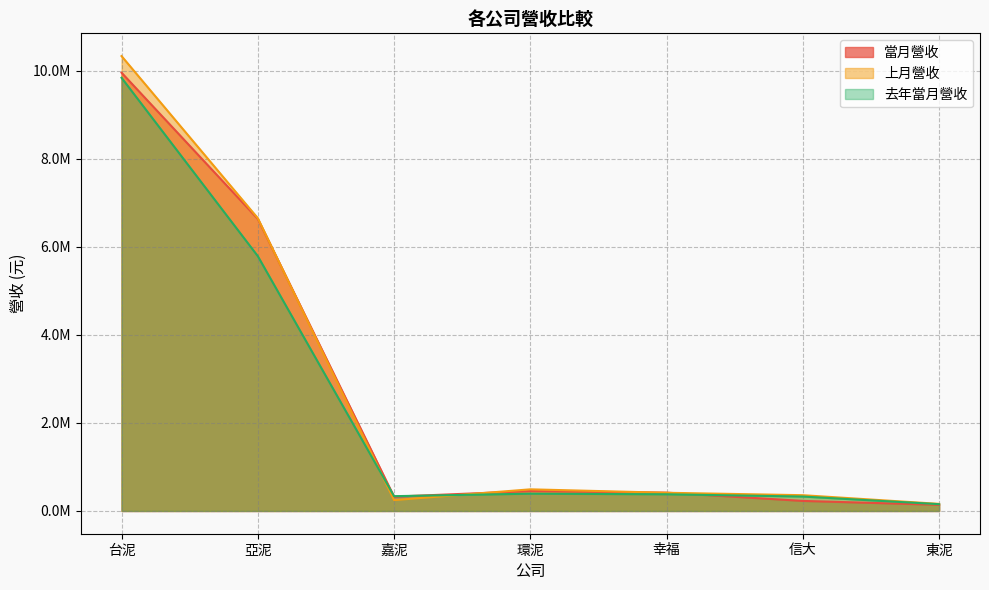

What is the sum of the 當月營收 values at 台泥 and 嘉泥?

10276360